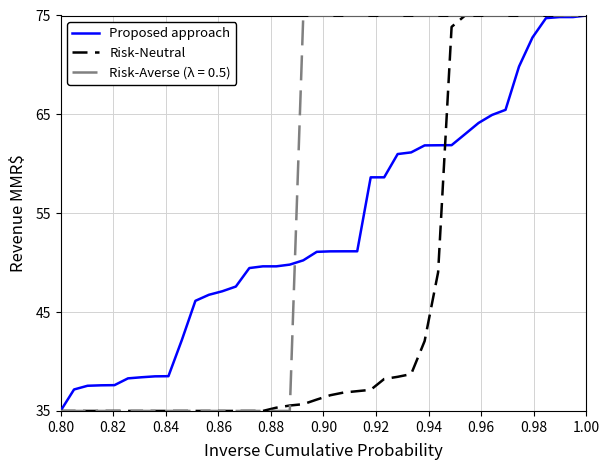

Is this an area chart (filled region under the line)?

No